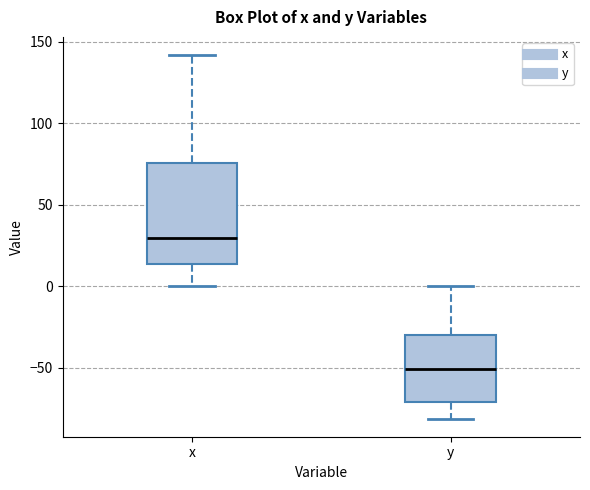

Where does the lower whisker of the box for x end on the y-axis? The values are not printed on the chart, so give them approximately, as read against the axis.

0